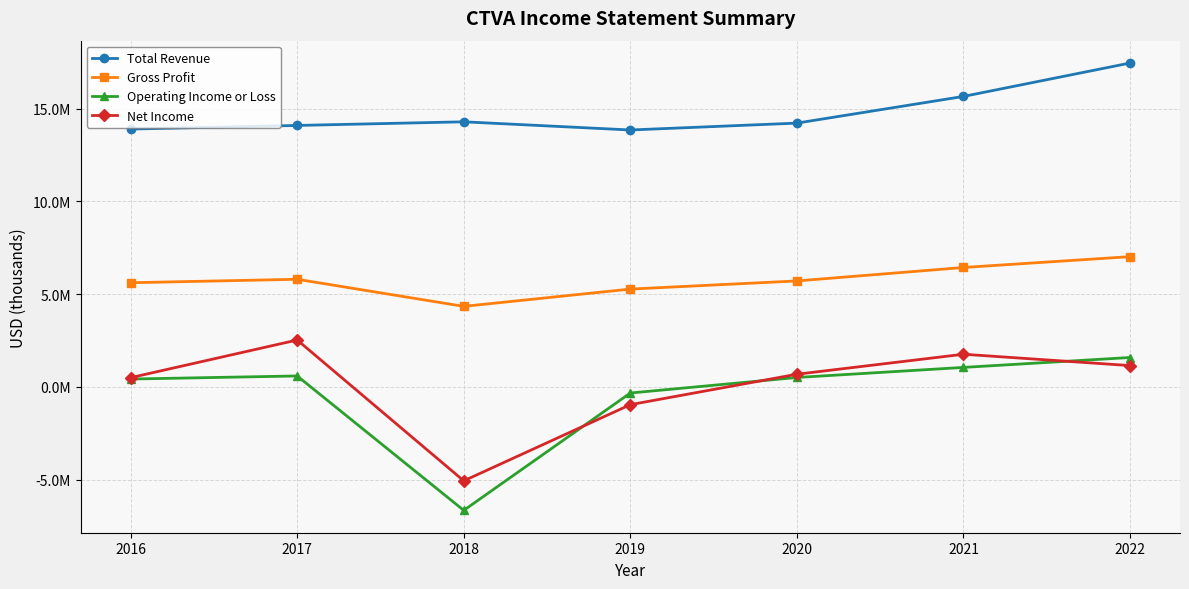

The Total Revenue series shows 24140727 at 2021. True or false?

False